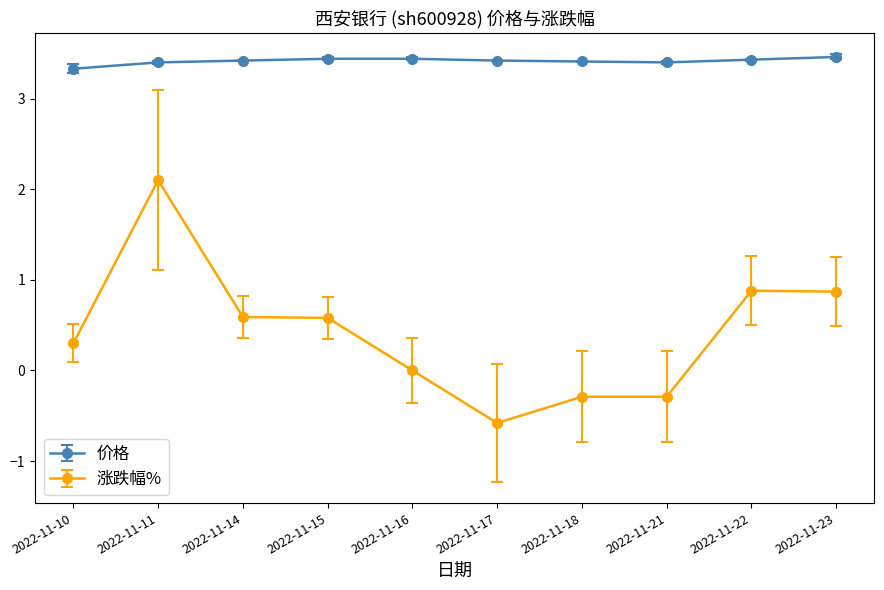

What is the maximum value shown in the chart?

3.5